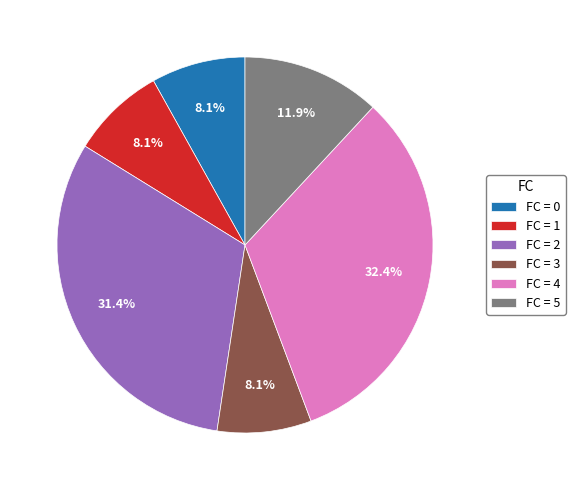

How much of the chart is everything except FC = 4?

67.6%